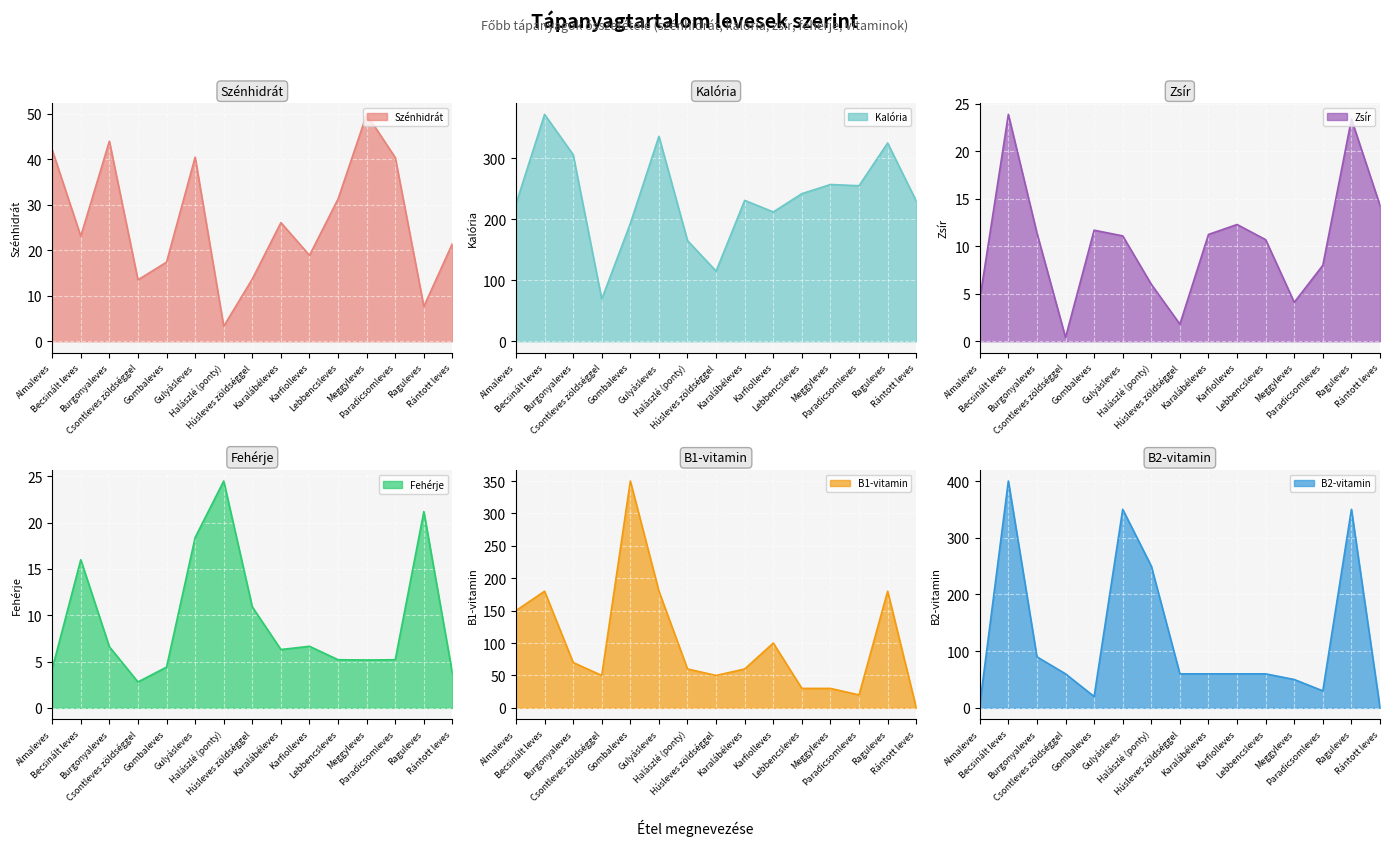

Rank the categories by Fehérje value from lowest to highest.

Csontleves zöldséggel, Rántott leves, Almaleves, Gombaleves, Meggyleves, Lebbencsleves, Paradicsomleves, Karalábéleves, Burgonyaleves, Karfiolleves, Húsleves zöldséggel, Becsinált leves, Gulyásleves, Raguleves, Halászlé (ponty)